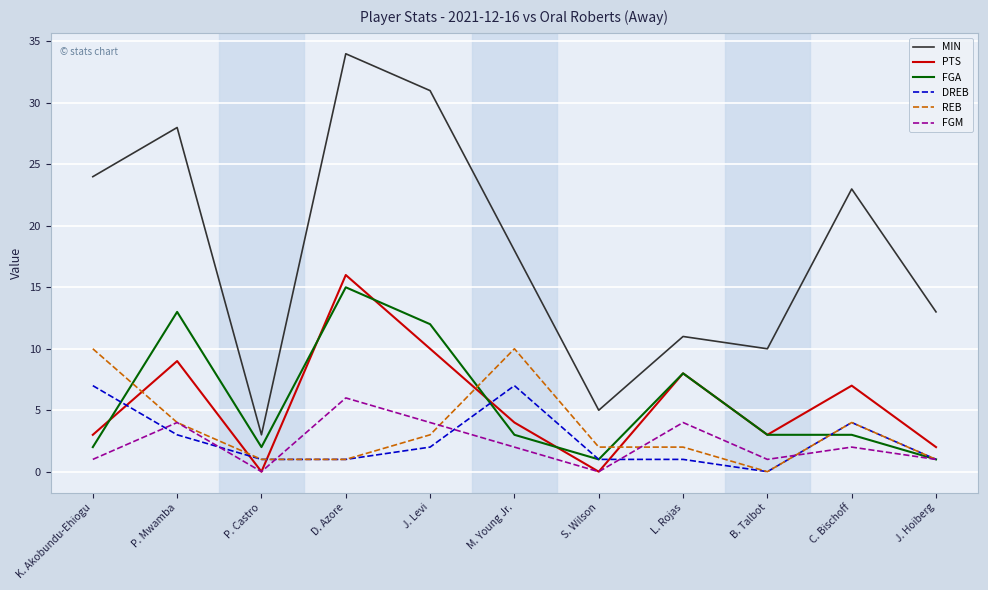

True or false: MIN has a value of 47 at P. Mwamba.

False